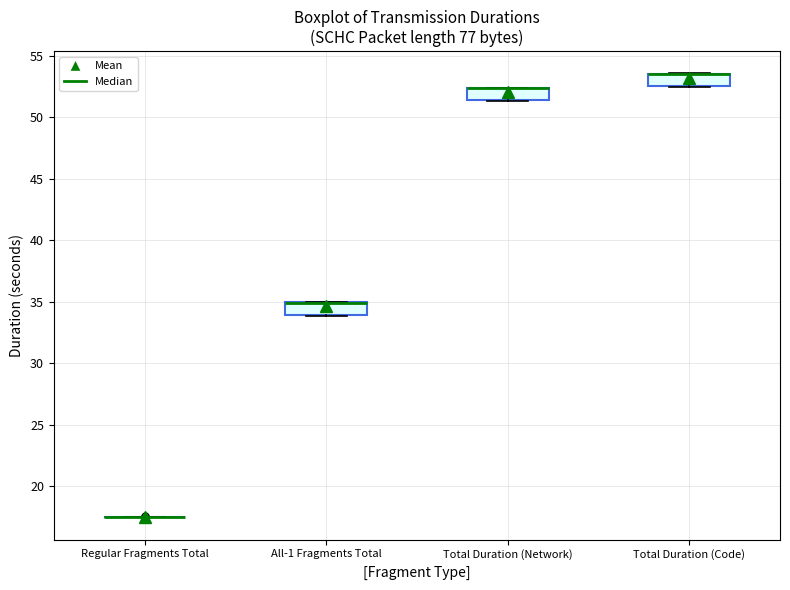

Where is the upper edge of the box for Total Duration (Network) on the y-axis? The values are not printed on the chart, so give them approximately, as read against the axis.

52.5